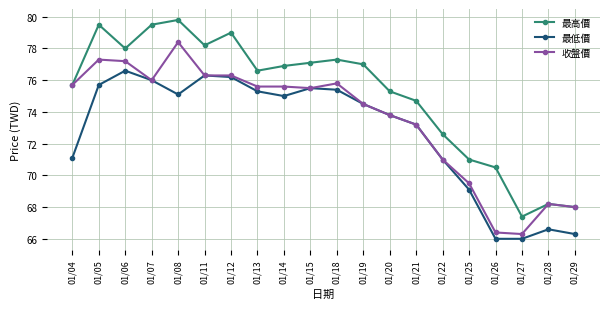

What is the difference between the highest and lowest values at 01/15?

1.6